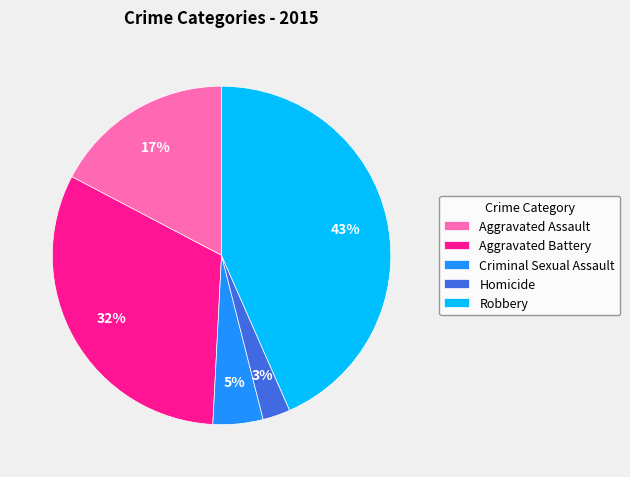

Combined, do Aggravated Assault and Homicide account for over 50%?

No